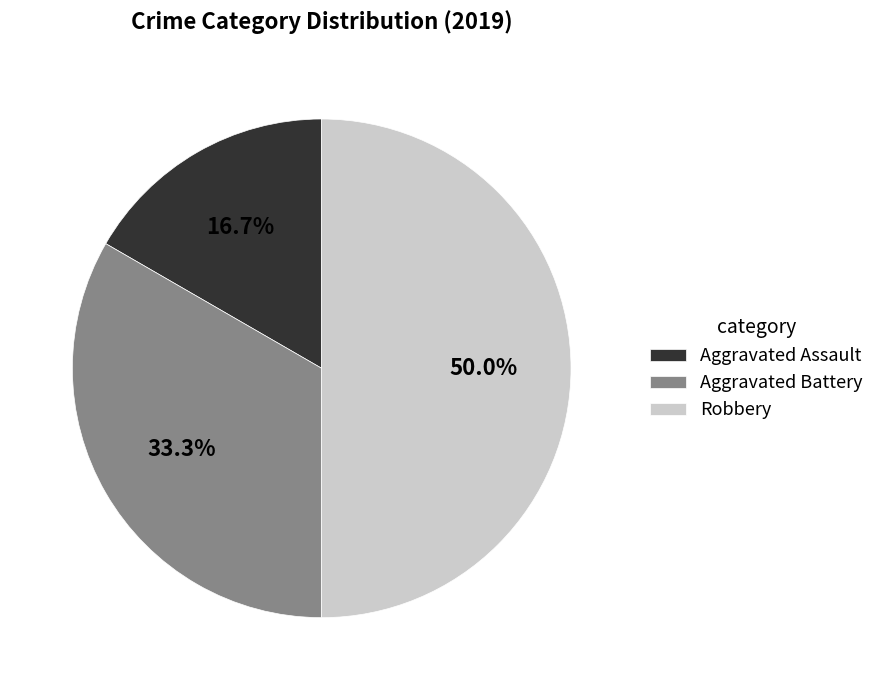

What percentage is the Aggravated Assault slice, to the nearest percent?

17%